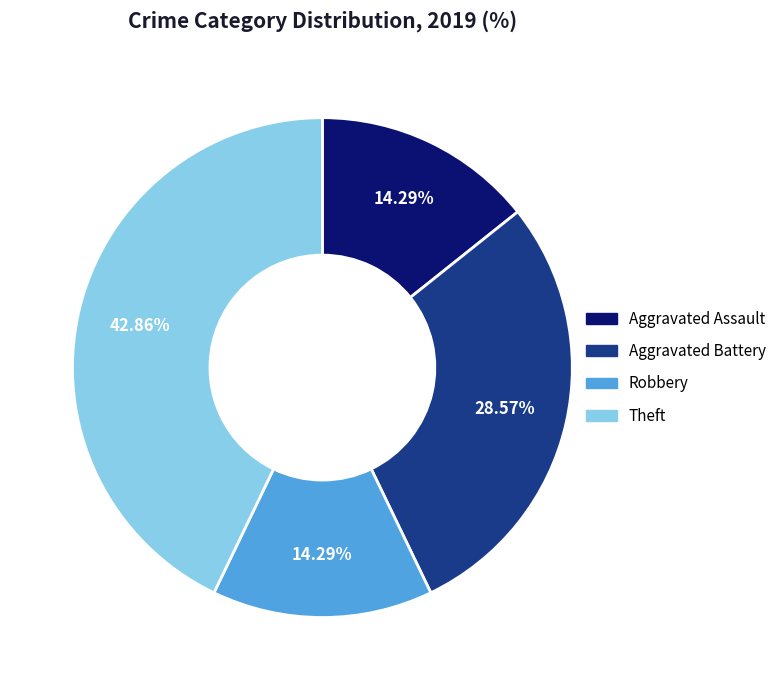

Is there any slice that represents more than half of the pie?

No